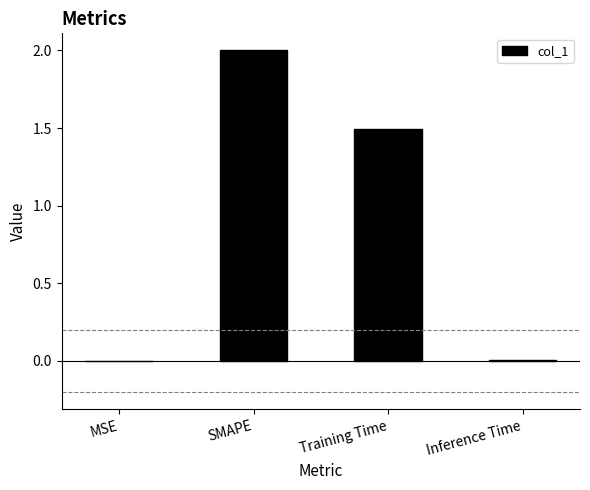

Which has a higher value, Training Time or Inference Time?

Training Time